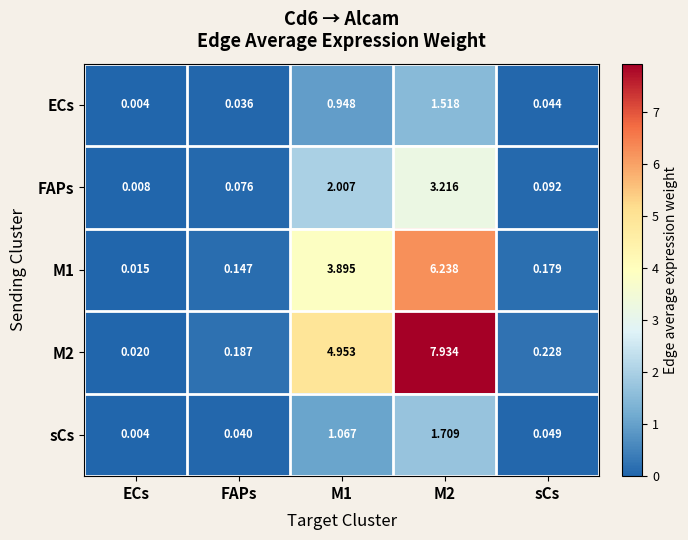

Is the value of ECs at M1 greater than the value of M1 at M1?

No